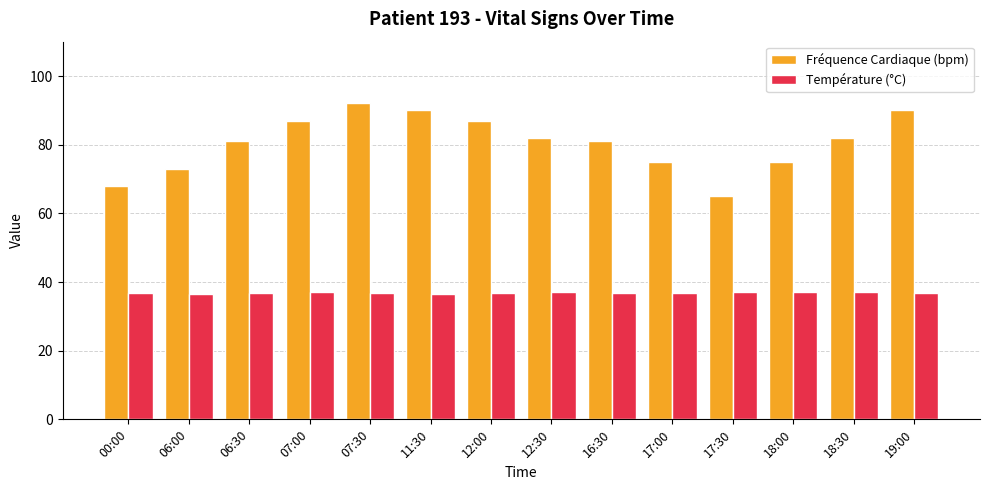

Does the chart contain stacked bars?

No